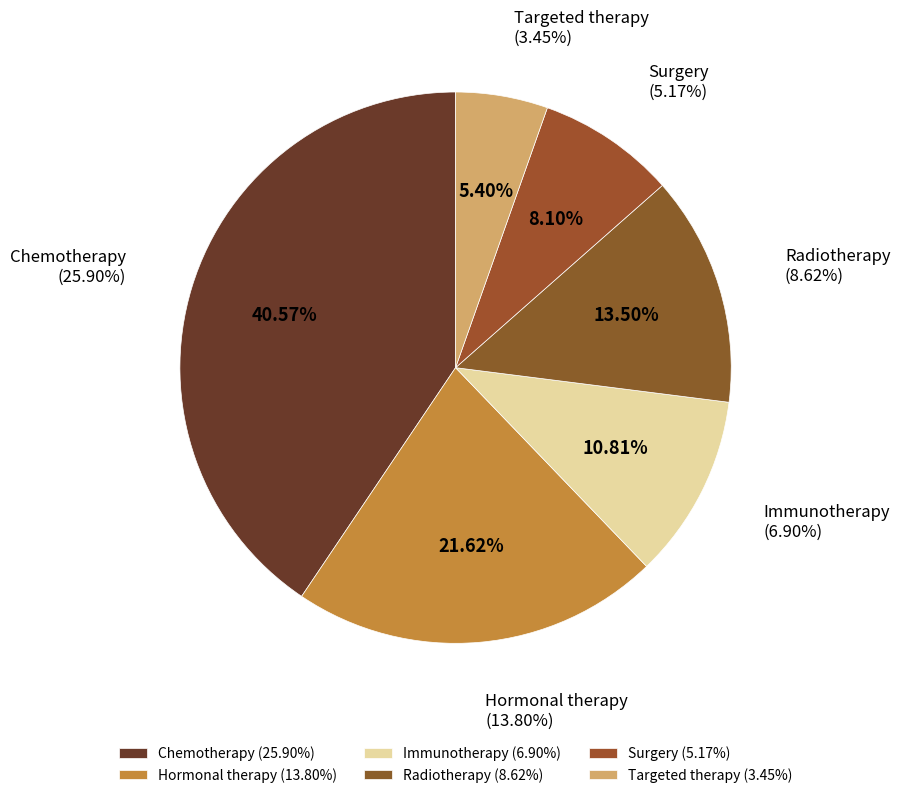

To the nearest percent, what percentage of the pie is Immunotherapy?

11%